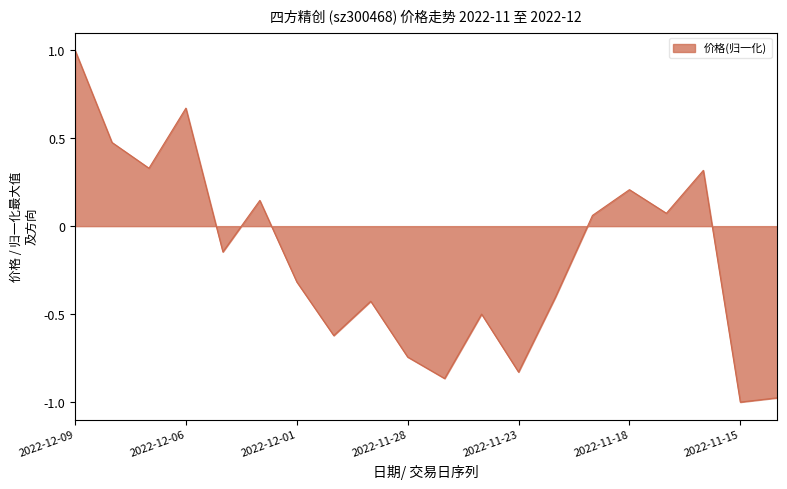

How many interior local peaks (higher than both neighbors) does the data have?

6